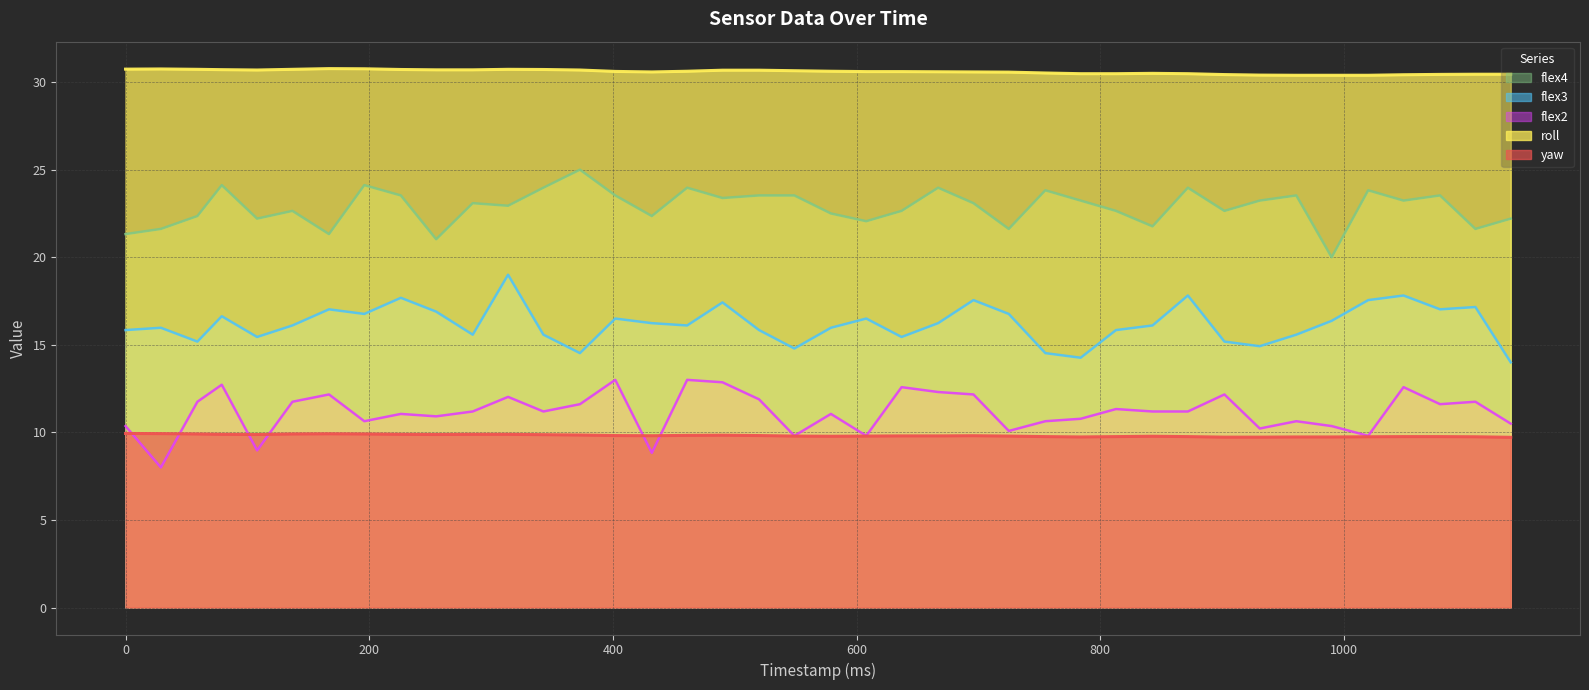

What is the sum of the flex2 values at 0 and 137?

22.1